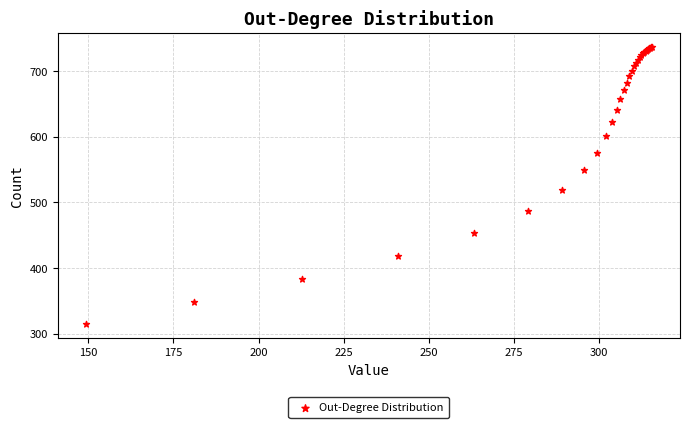

What Y value in the scatter plot is closest to 525?

518.9